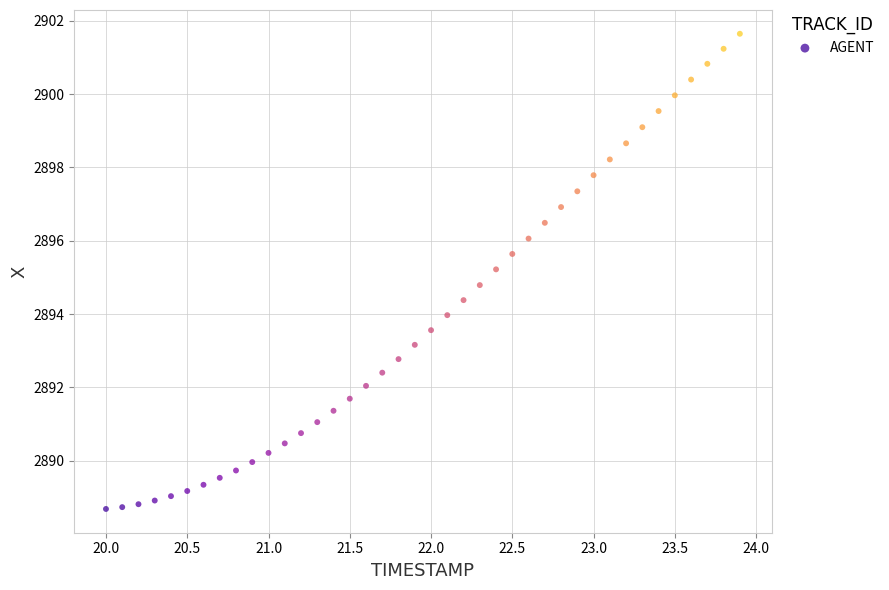

What is the range of X values (max minus min)?

3.9